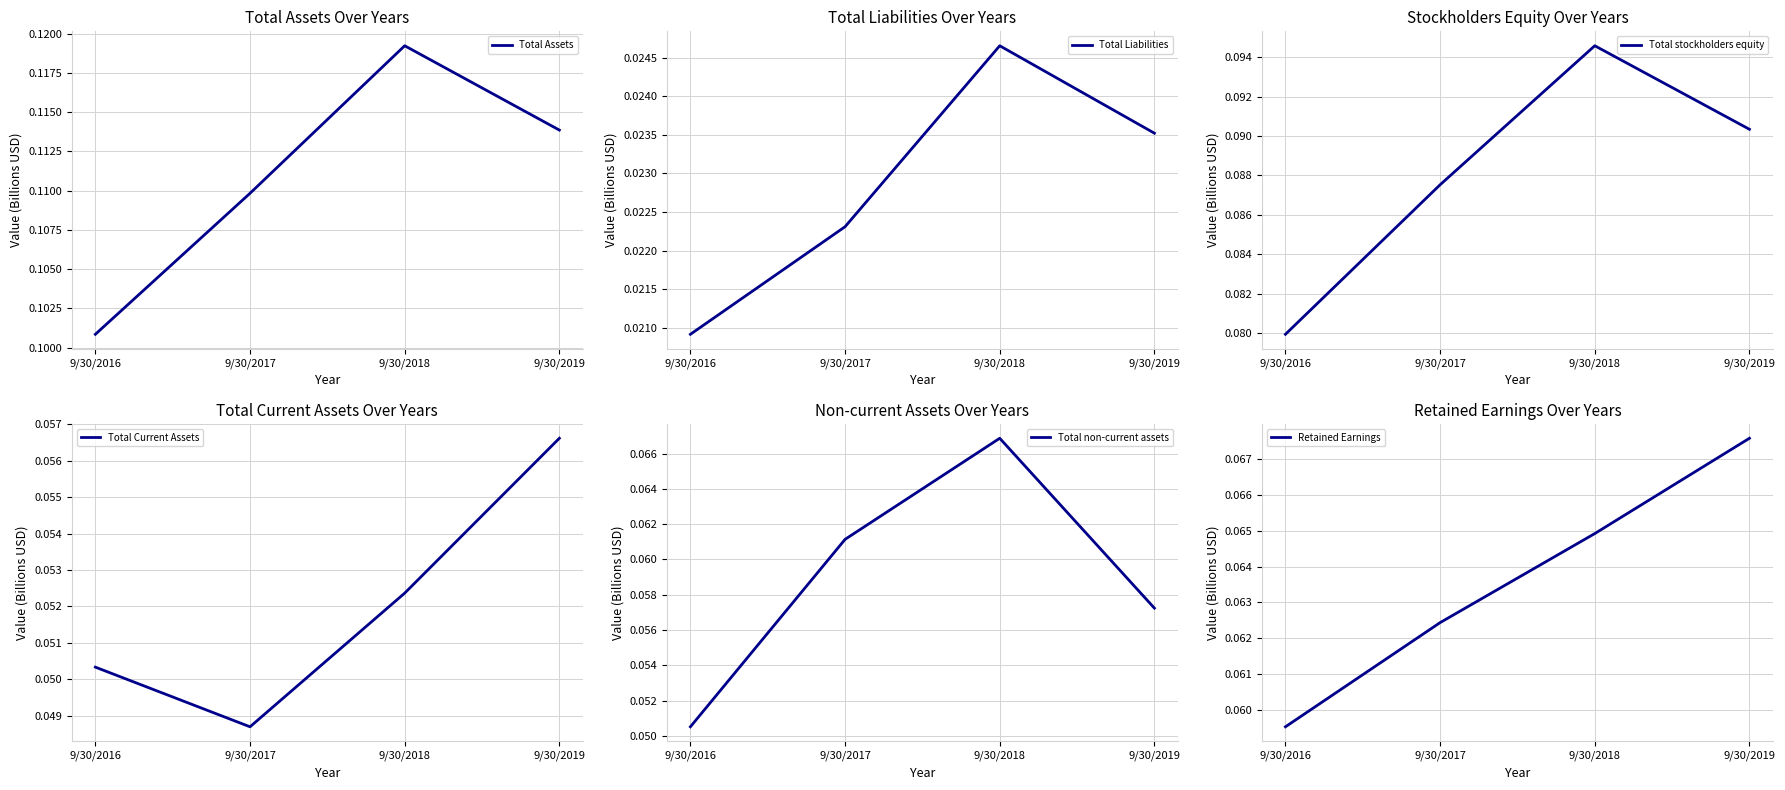

Which series has the largest total across all categories?

Total Assets